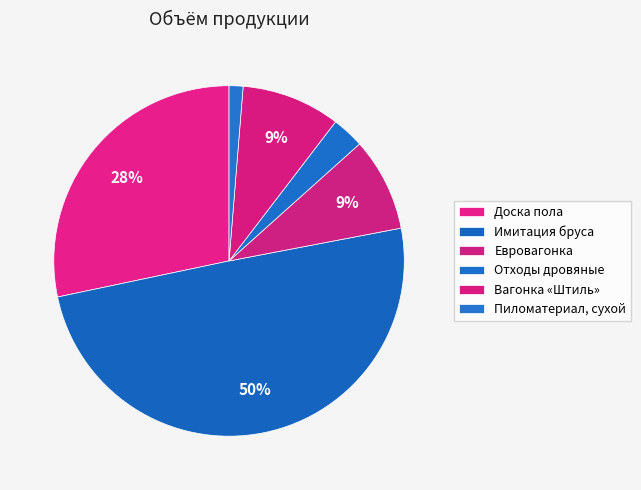

How many segments does this pie chart have?

6